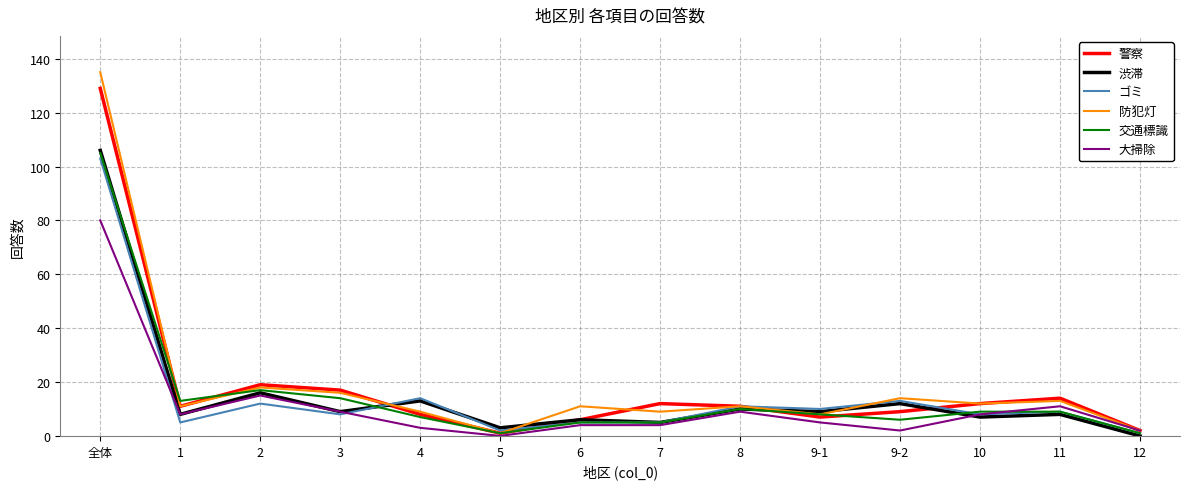

How many distinct data groups are displayed?

6